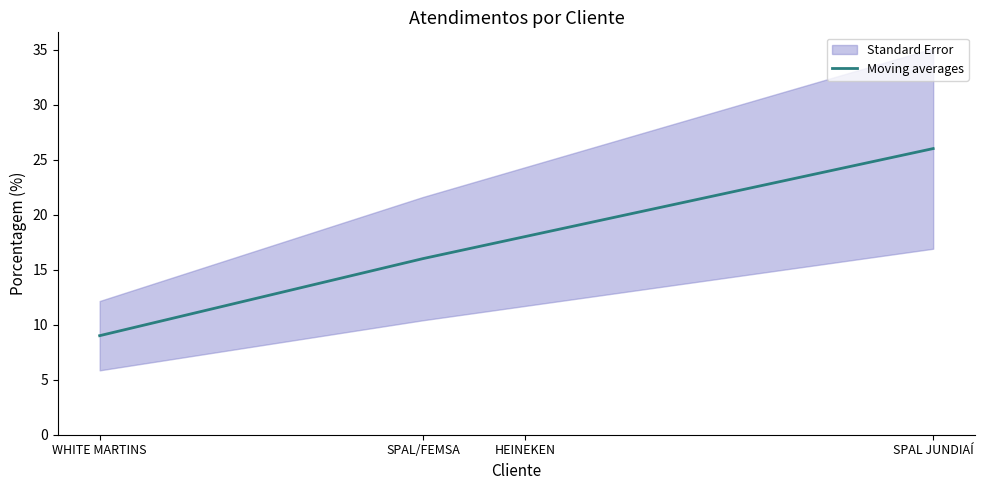

The value at SPAL/FEMSA is 8. True or false?

False